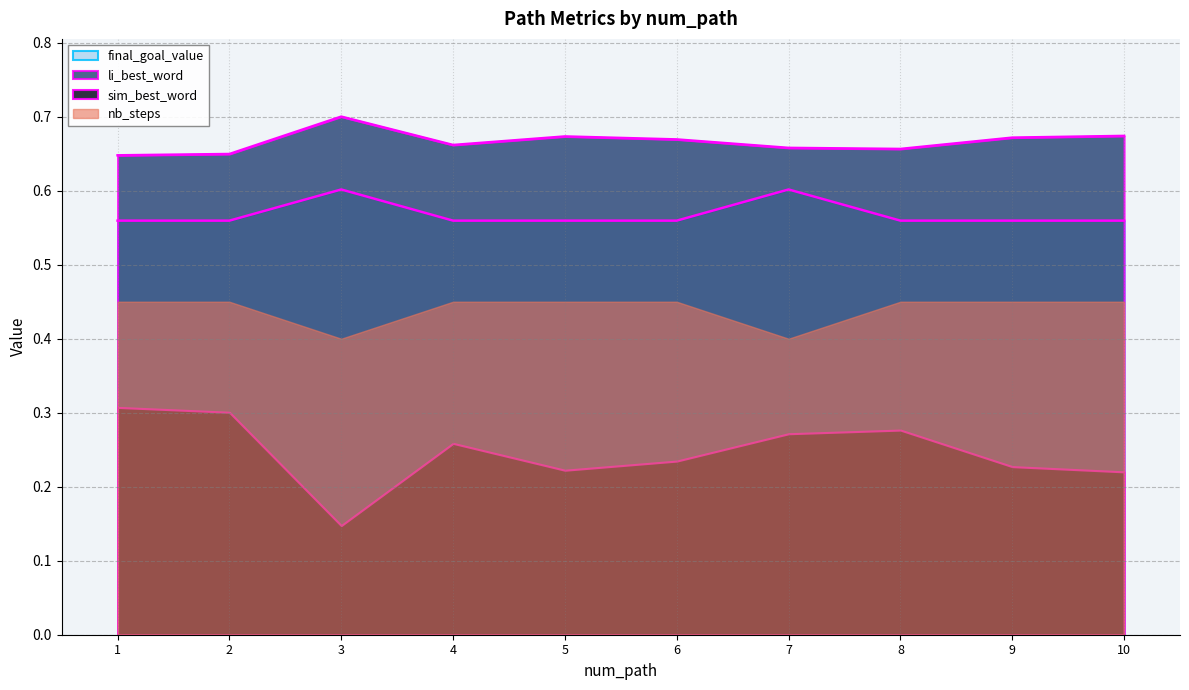

True or false: sim_best_word and nb_steps intersect in this chart.

False